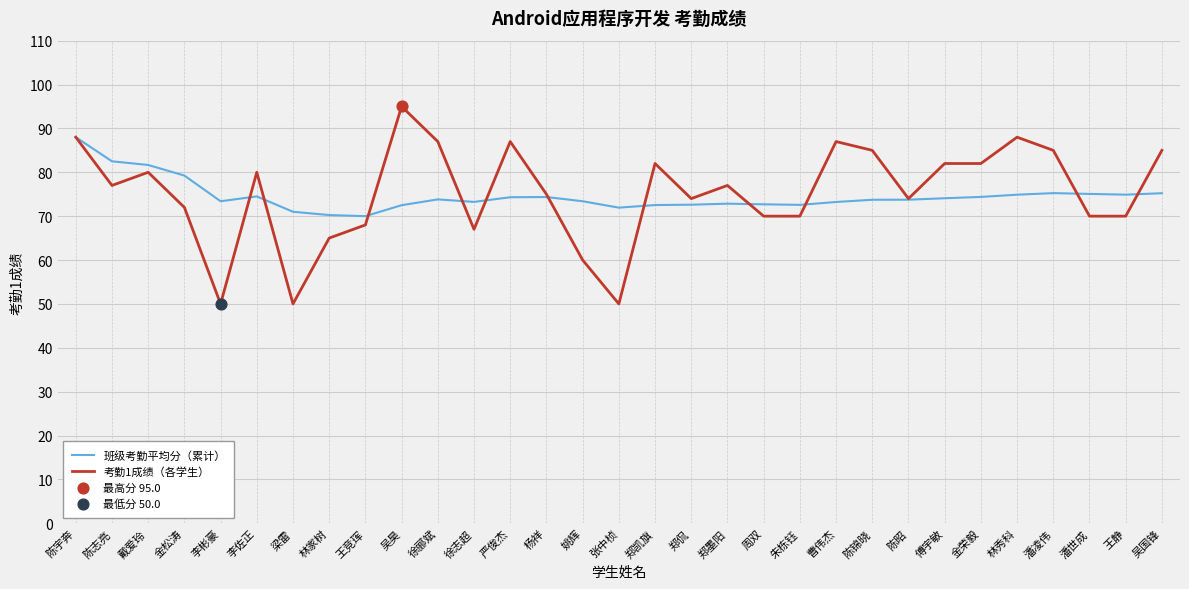

Which series has the largest range (max minus min)?

考勤1成绩（各学生）